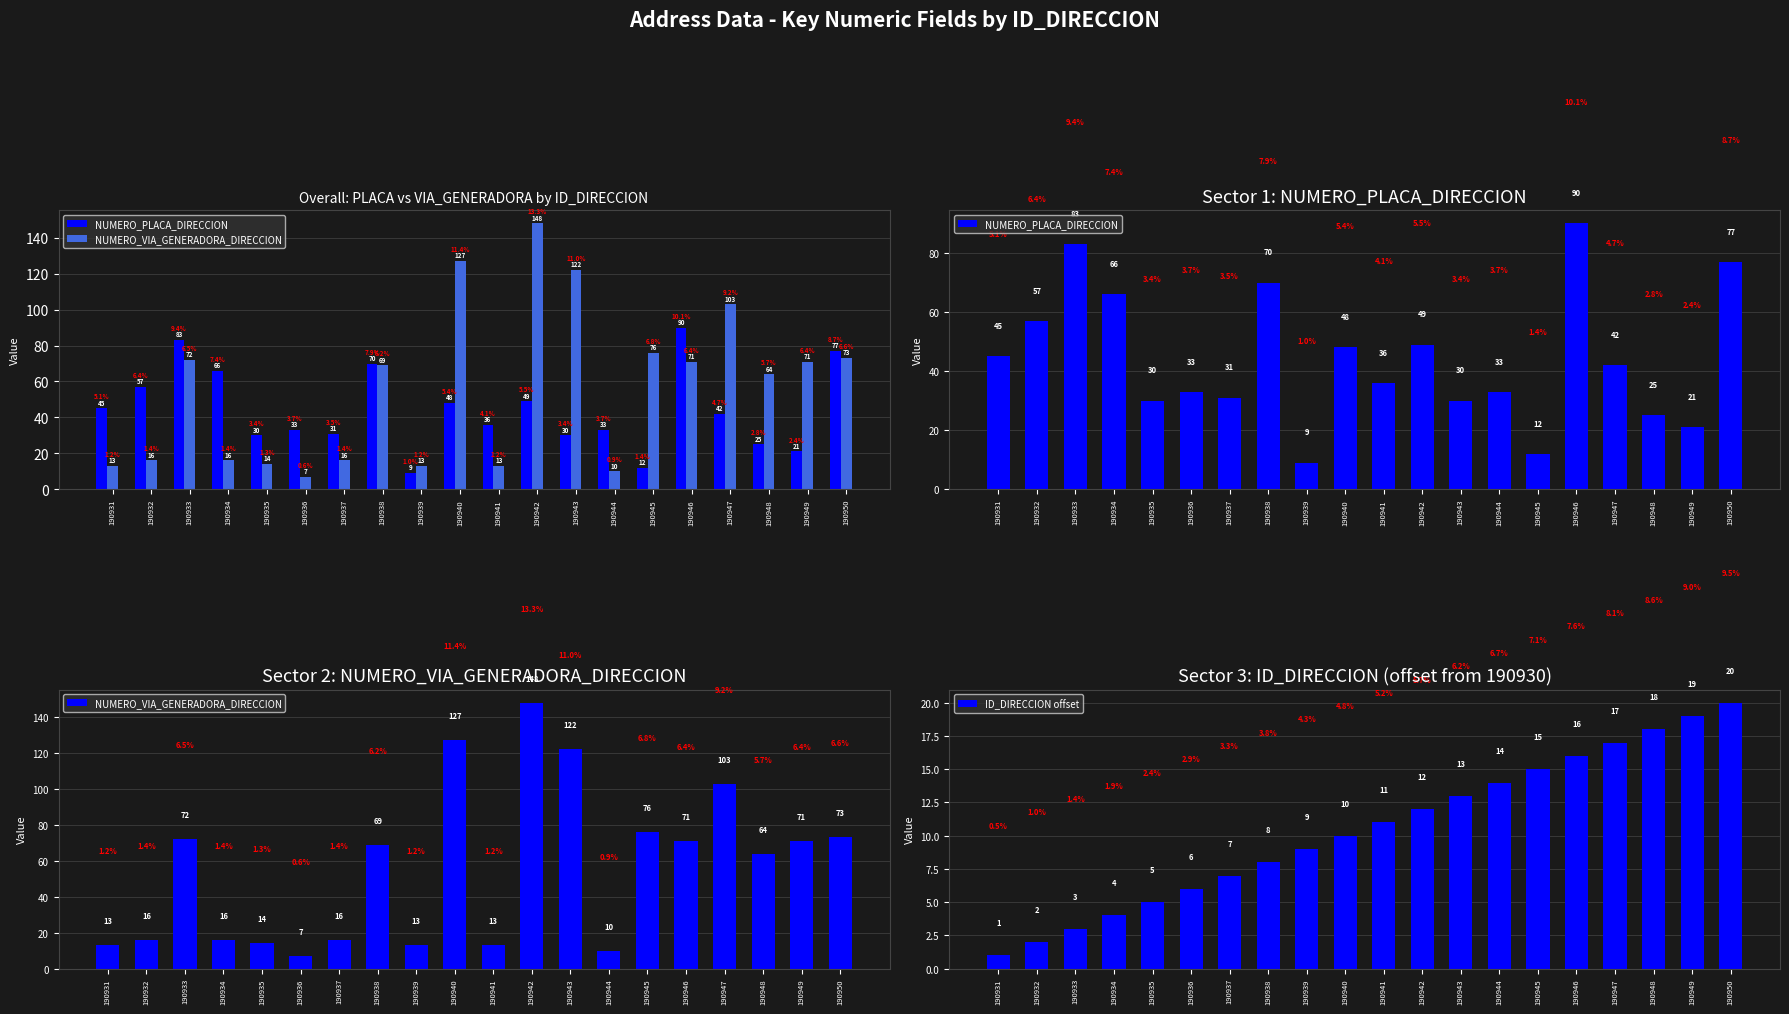

True or false: NUMERO_PLACA_DIRECCION has a value of 12 at 190945.

True